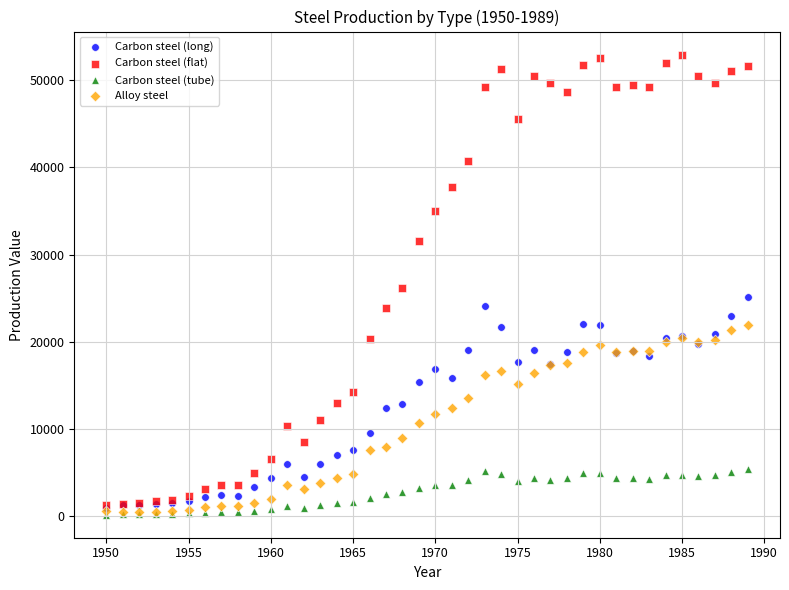

In the Carbon steel (flat) series, what Y value is closest to 27127?

26121.5